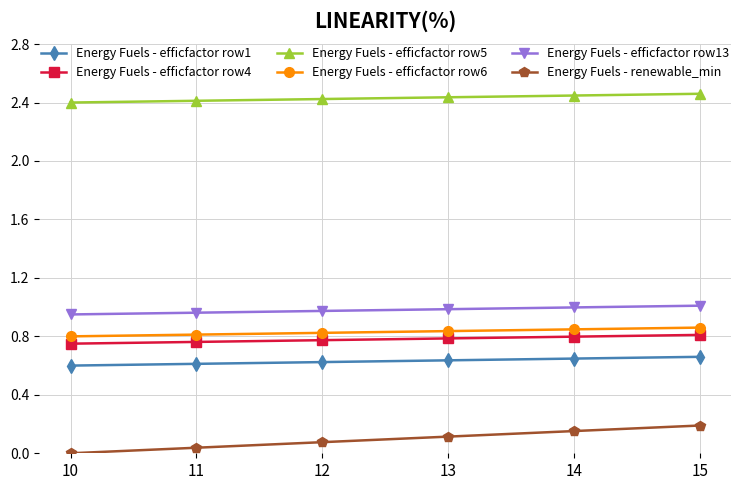

True or false: Energy Fuels - efficfactor row5 and Energy Fuels - efficfactor row1 intersect in this chart.

False